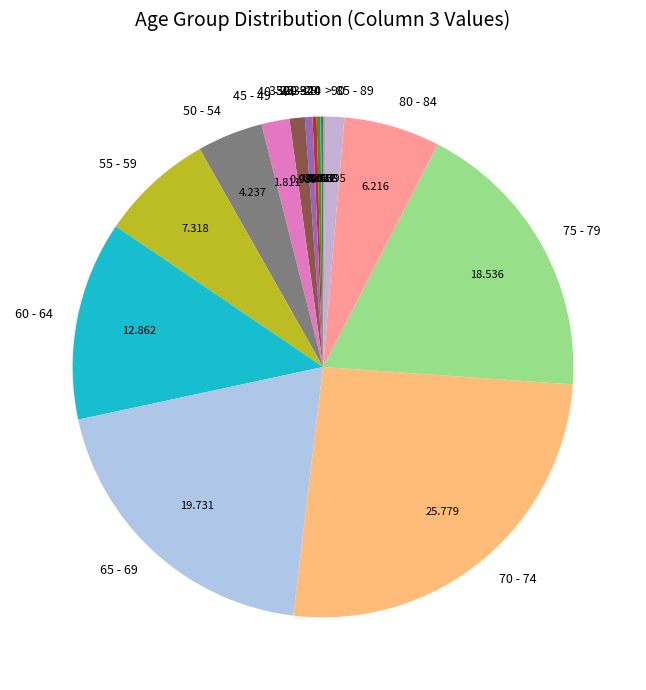

Is the sum of 75 - 79 and 85 - 89 greater than half?

No